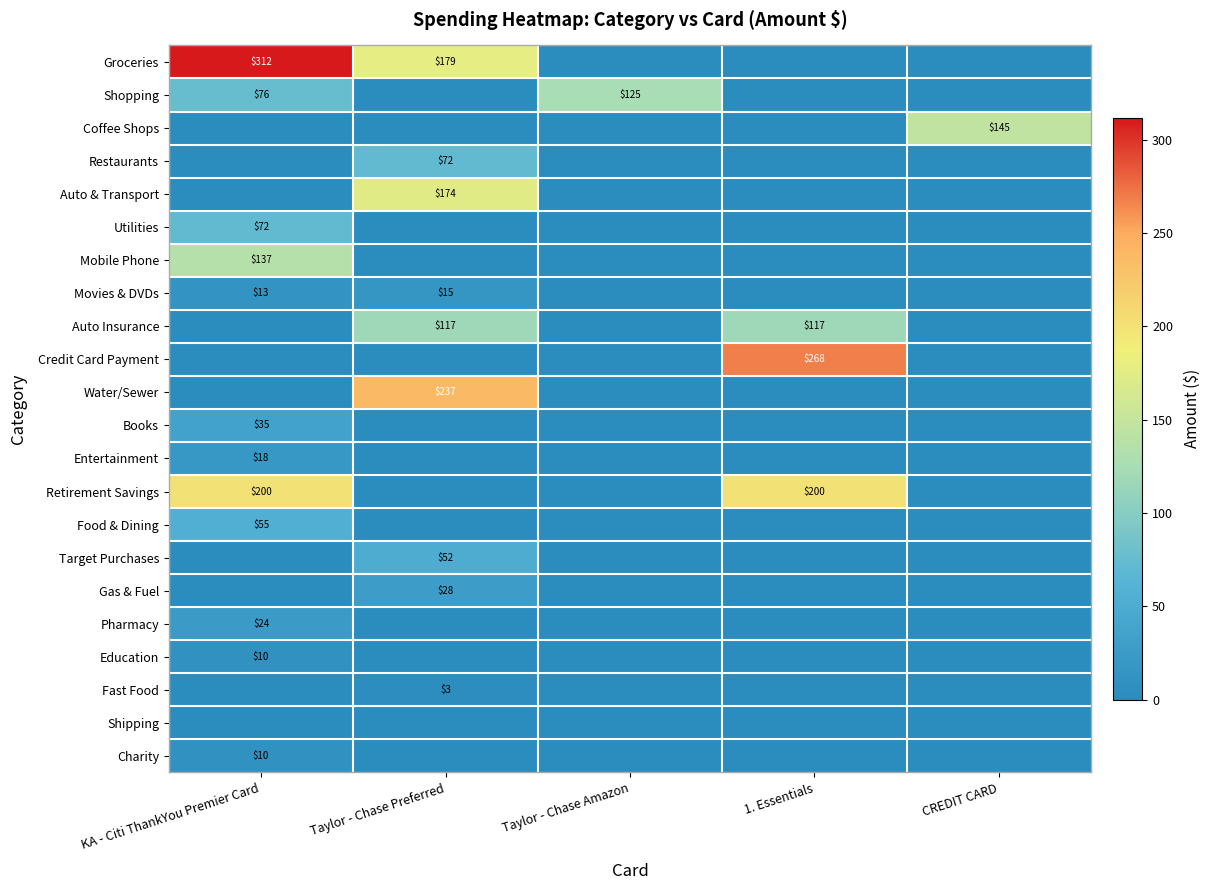

What is the maximum value shown in the chart?

311.5